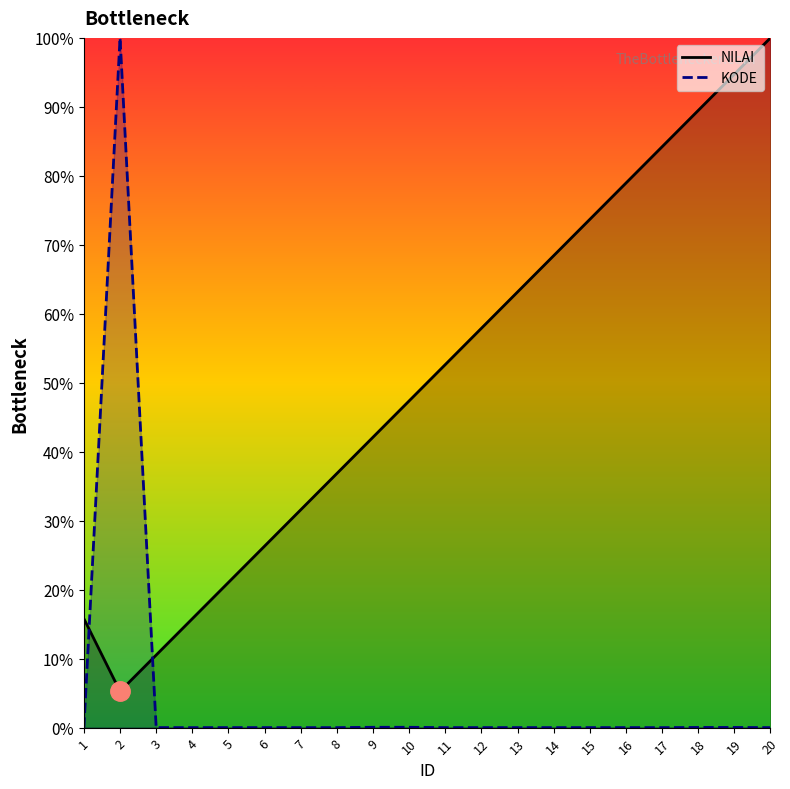

At how many categories does at least one series exceed 32?

14